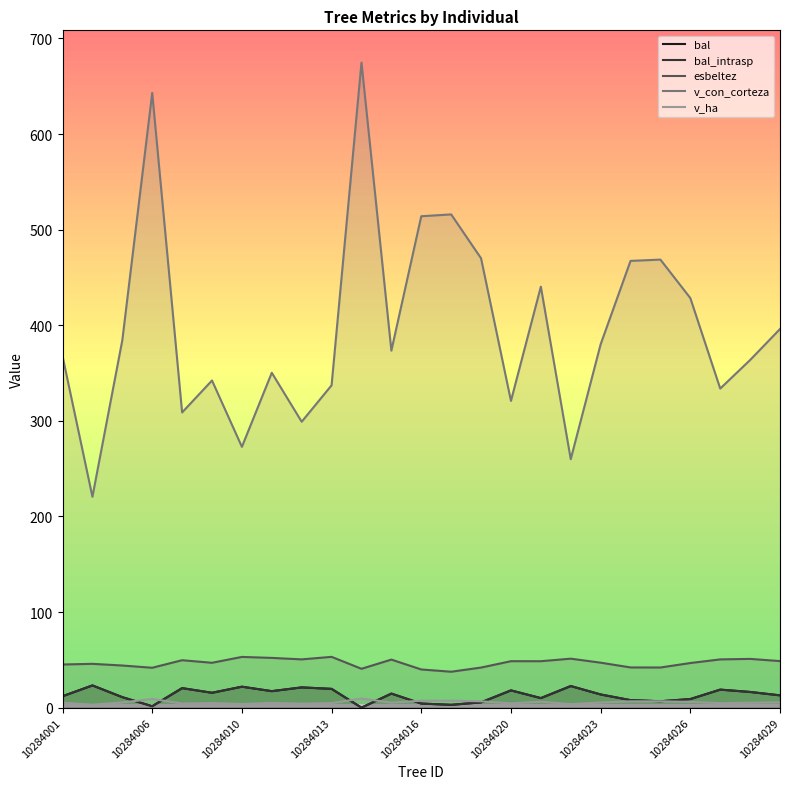

Reading left to right, transcribe all the data shown in this chart.

bal: 11.9	23.2	11.0	1.5	20.4	15.6	21.9	17.3	21.2	19.6	0.0	14.7	4.3	3.0	5.5	18.1	10.0	22.6	13.8	7.8	6.7	9.0	18.9	16.4	12.9
bal_intrasp: 11.9	23.2	11.0	1.5	20.4	15.6	21.9	17.3	21.2	19.6	0.0	14.7	4.3	3.0	5.5	18.1	10.0	22.6	13.8	7.8	6.7	9.0	18.9	16.4	12.9
esbeltez: 45.1	45.8	44.1	41.7	49.6	46.9	53.1	52.0	50.5	53.1	40.6	50.3	39.9	37.6	41.9	48.6	48.6	51.2	47.0	42.1	42.0	46.7	50.5	51.0	48.7
v_con_corteza: 367.7	220.6	384.4	643.0	308.8	342.2	272.8	350.3	299.1	337.2	674.7	373.5	514.0	515.9	470.0	320.9	440.3	259.9	380.1	467.3	468.6	428.4	333.8	363.6	396.1
v_ha: 5.2	3.1	5.4	9.1	4.4	4.8	3.9	5.0	4.2	4.8	9.6	5.3	7.3	7.3	6.7	4.5	6.2	3.7	5.4	6.6	6.6	6.1	4.7	5.1	5.6